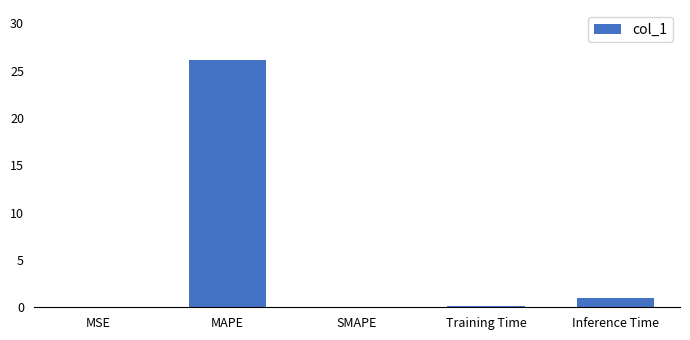

The value at Inference Time is 1.0. True or false?

True